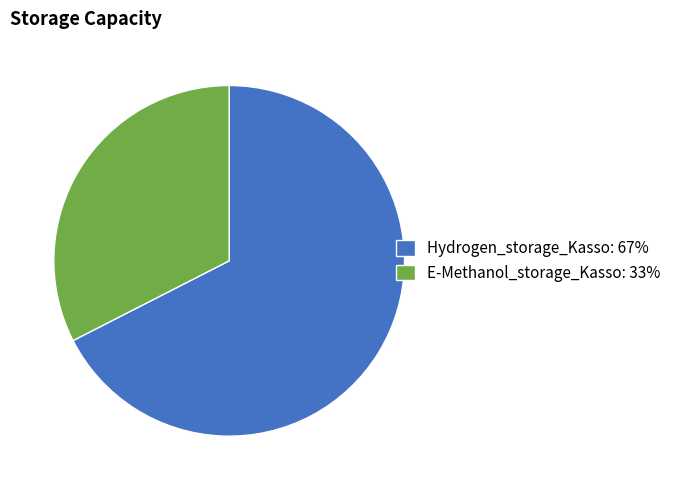

How many segments does this pie chart have?

2